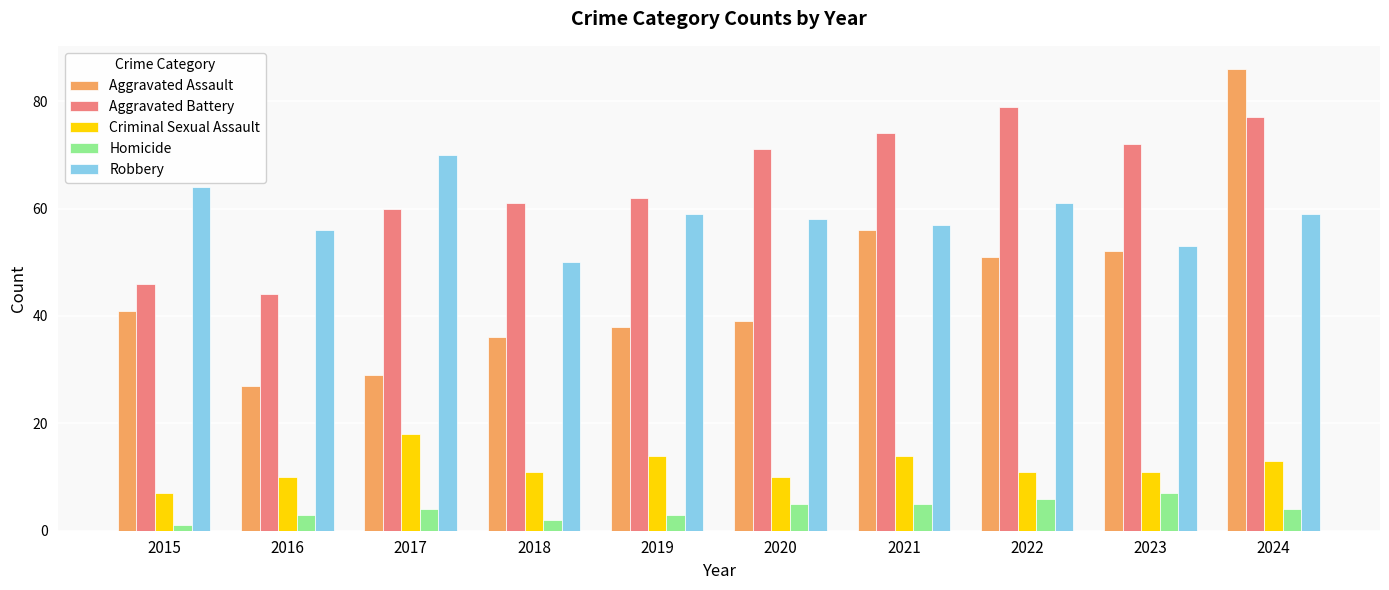

Is it true that Aggravated Assault equals 36 at 2018?

True